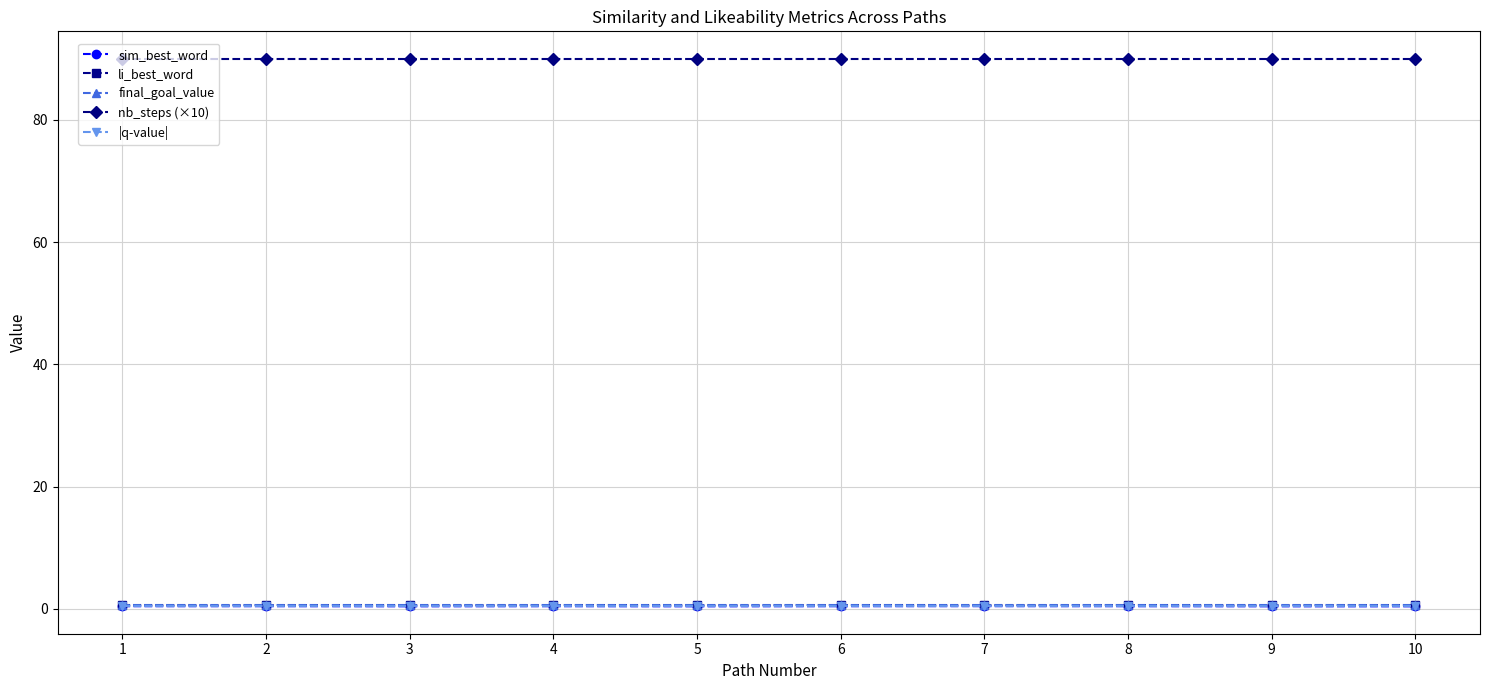

How many series are shown in this chart?

5